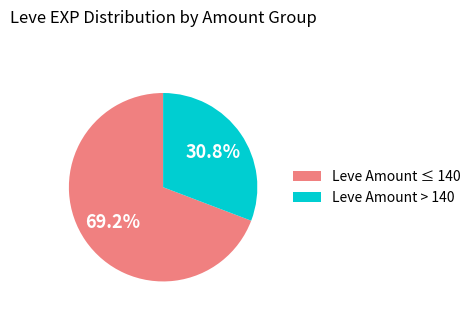

Rank the categories by value from lowest to highest.

Leve Amount > 140, Leve Amount ≤ 140